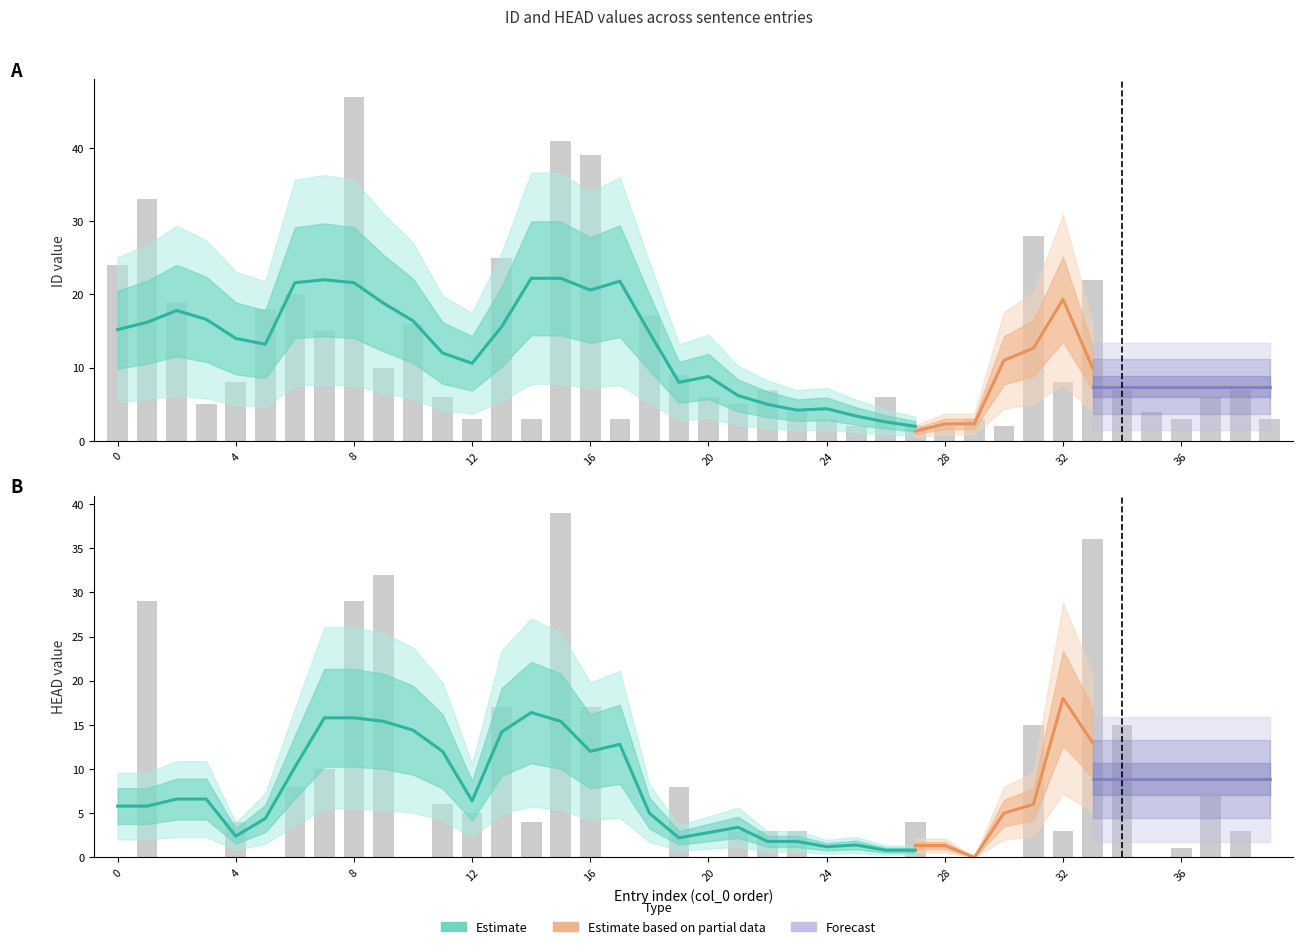

Reading left to right, what are all the values shown in this chart?

ID: 24	33	19	5	8	18	20	15	47	10	16	6	3	25	3	41	39	3	17	9	6	5	7	4	3	2	6	2	2	3	2	28	8	22	7	4	3	6	7	3
HEAD: 0	29	0	0	4	0	8	10	29	32	0	6	5	17	4	39	17	0	0	8	0	3	3	3	0	0	0	4	0	0	0	15	3	36	15	0	1	7	3	0